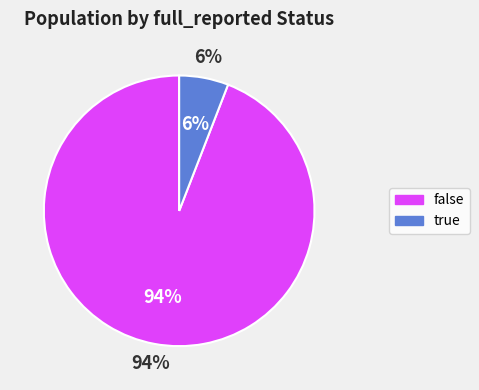

Which category has the smallest portion of the pie?

true